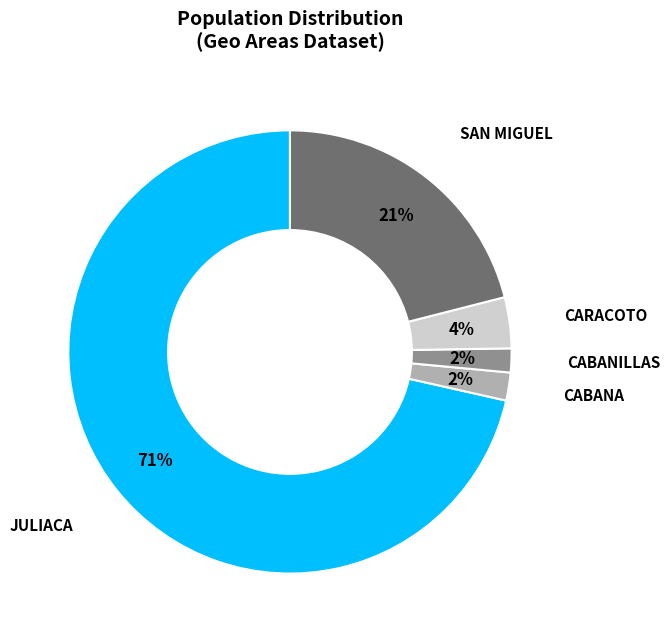

Does any single category account for the majority?

Yes